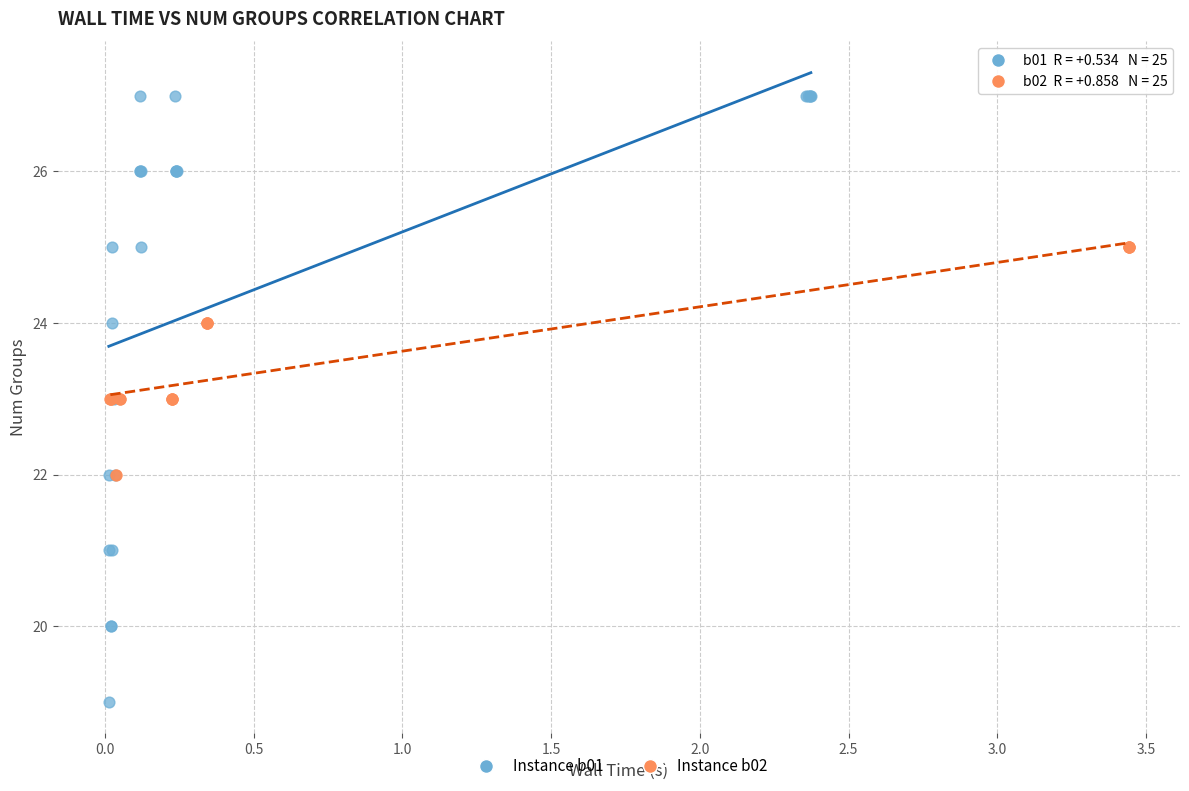

Which series reaches the minimum Y coordinate?

Instance b01